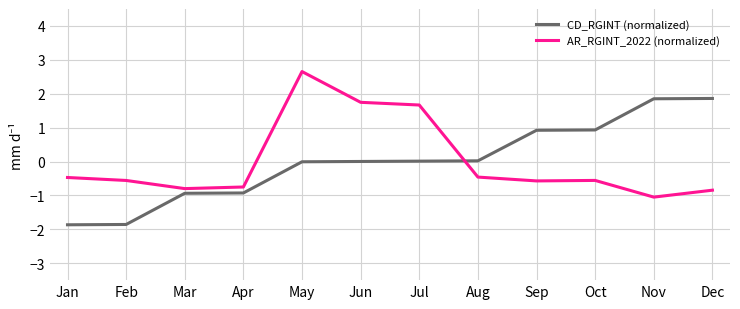

What is the minimum value shown in the chart?

-1.9